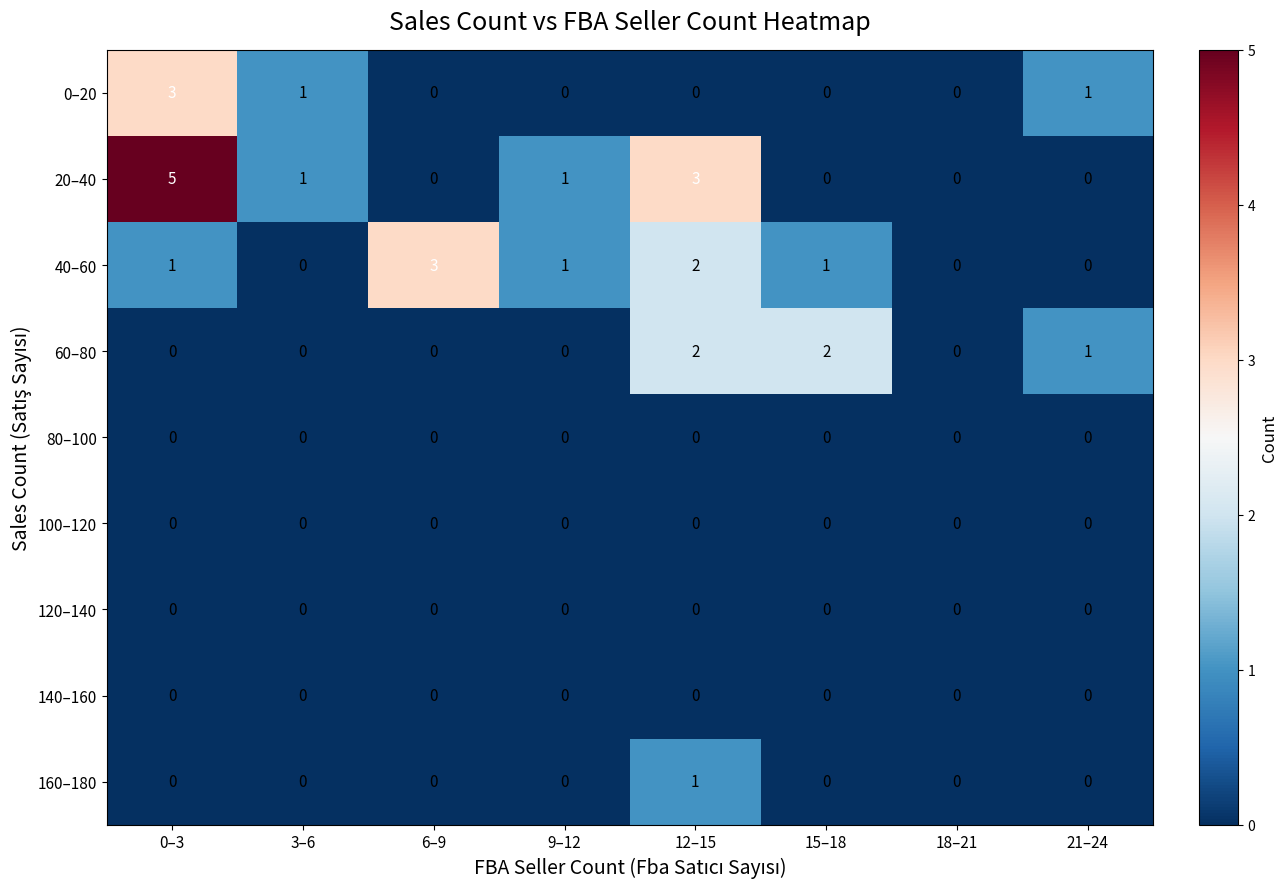

How many 40–60 values are between 0 and 2?

7